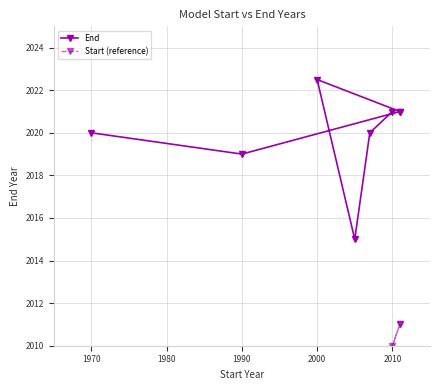

What is the greatest value displayed?

2022.5